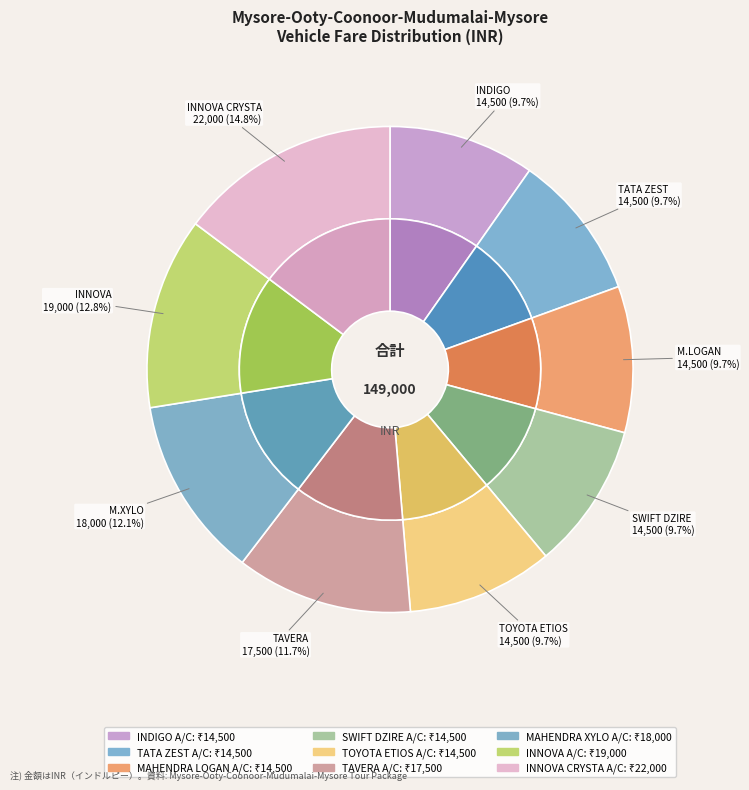

The MAHENDRA XYLO A/C slice represents 12% of the pie. True or false?

True